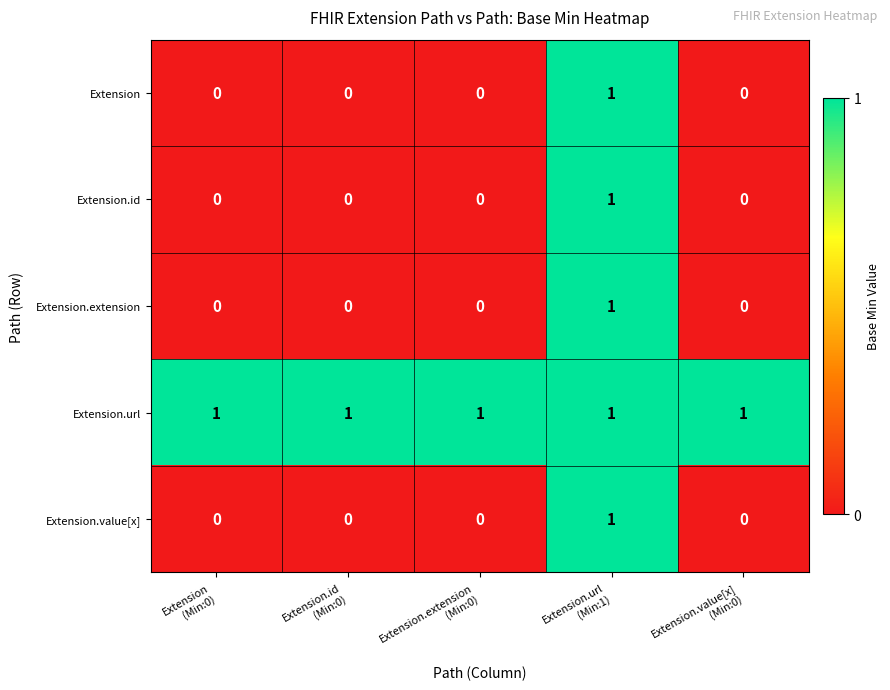

Reading left to right, extract all data points from this chart.

Extension: 0	0	0	1	0
Extension.id: 0	0	0	1	0
Extension.extension: 0	0	0	1	0
Extension.url: 1	1	1	1	1
Extension.value[x]: 0	0	0	1	0